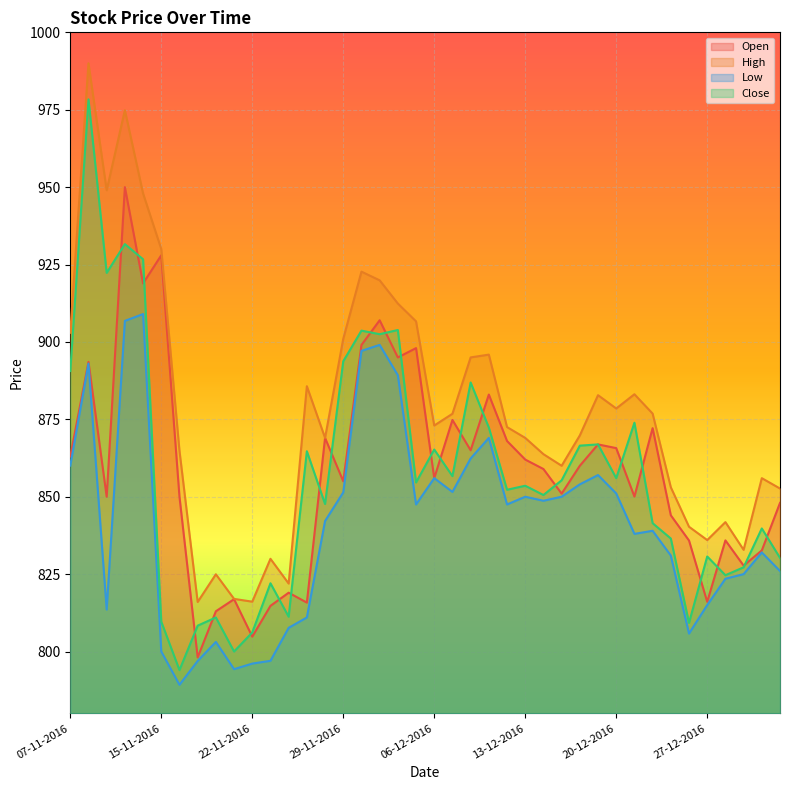

At which category does the chart reach its peak across all series?

08-11-2016